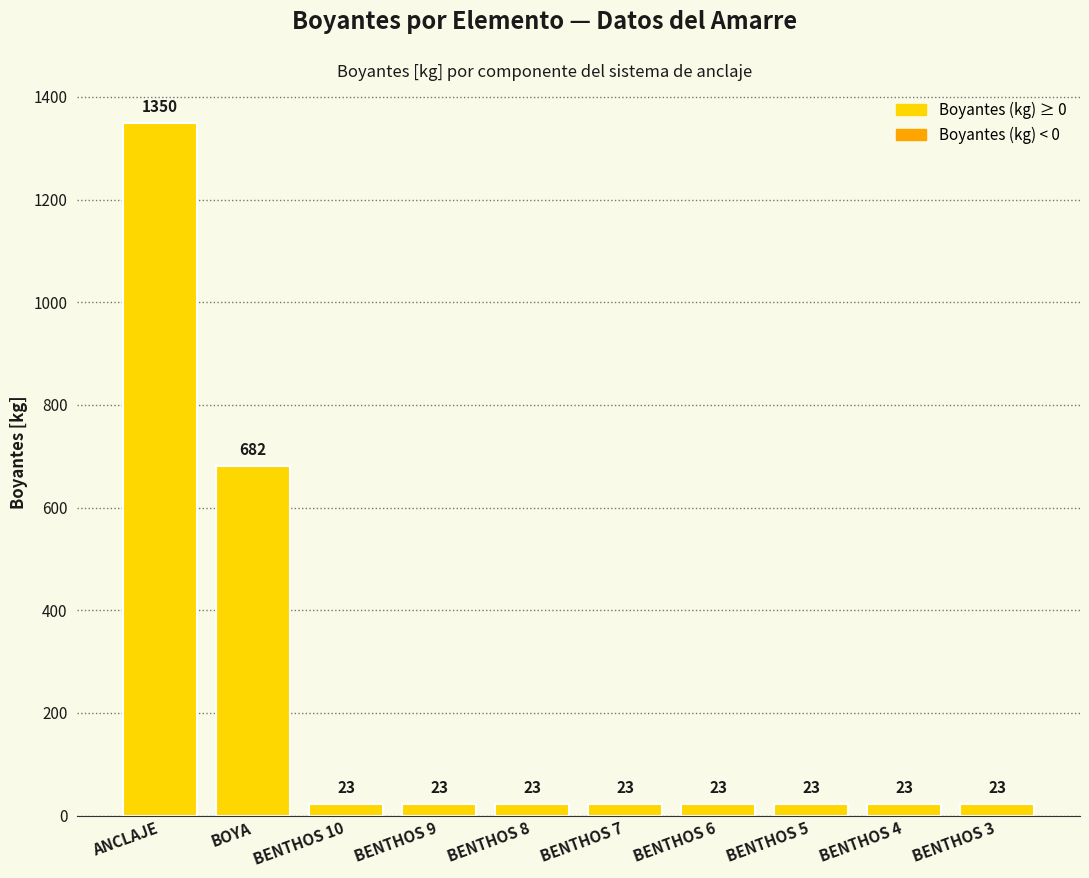

Which label corresponds to the largest value in the chart?

ANCLAJE